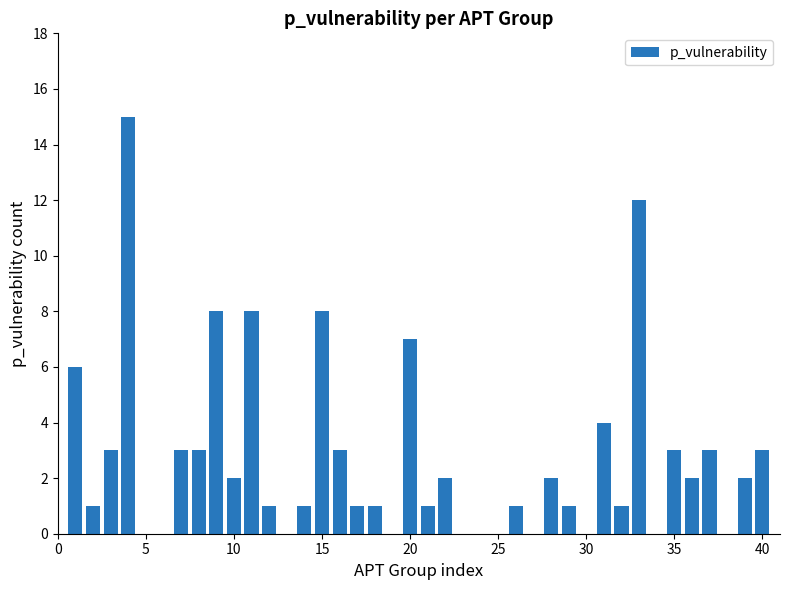

What is the sum of all values?

108